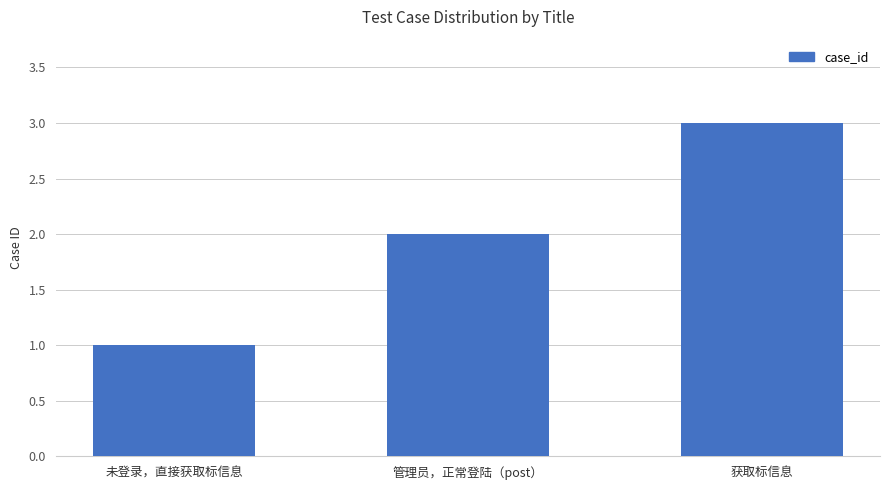

Are the bars horizontal?

No